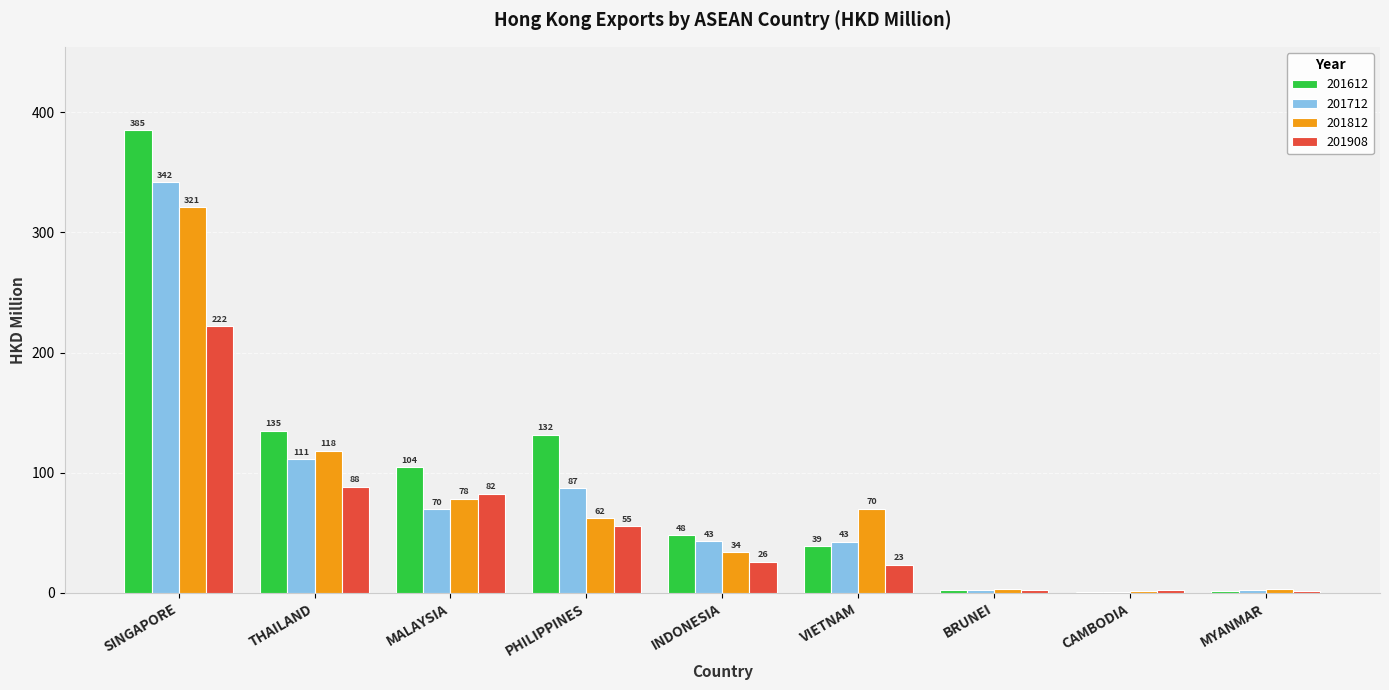

How many groups of bars are there?

9